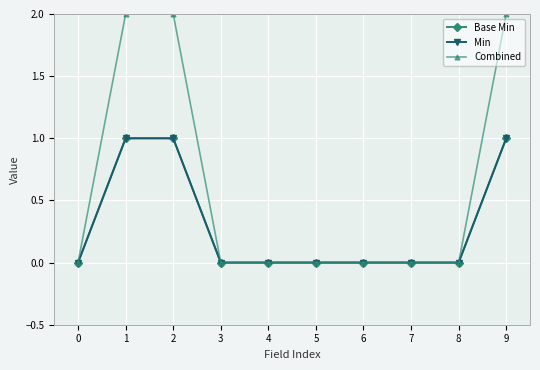

List the labels in order of Combined value, smallest first.

0, 3, 4, 5, 6, 7, 8, 1, 2, 9